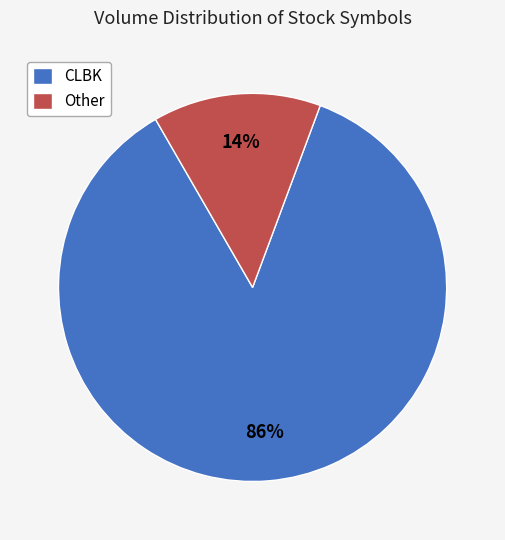

Which slice is the smallest?

Other